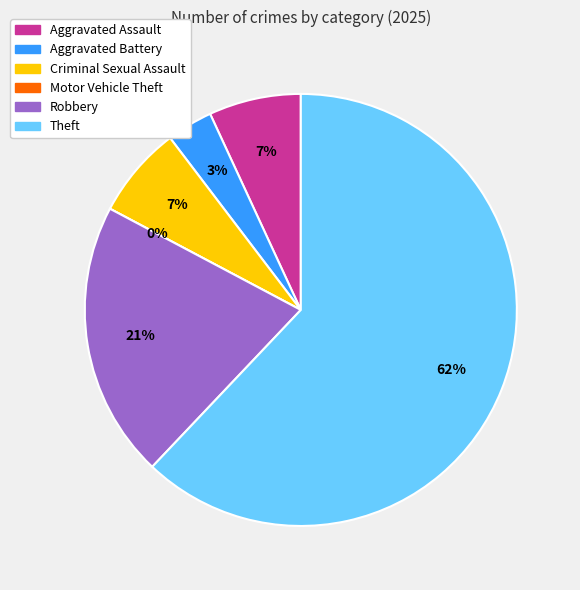

The Aggravated Battery slice represents 3% of the pie. True or false?

True